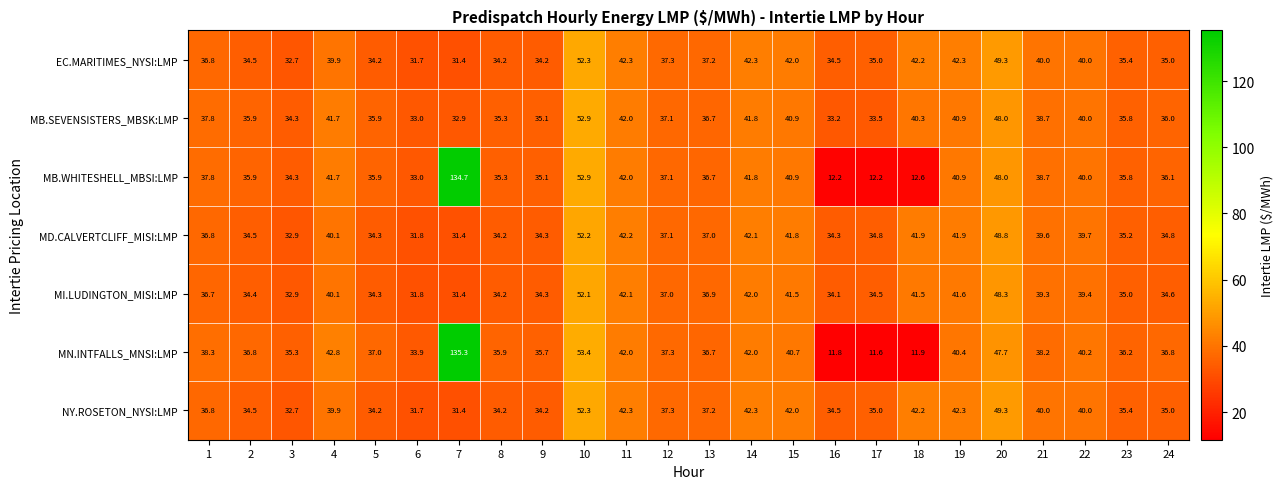

What is the approximate value of NY.ROSETON_NYSI:LMP at 3?

32.7